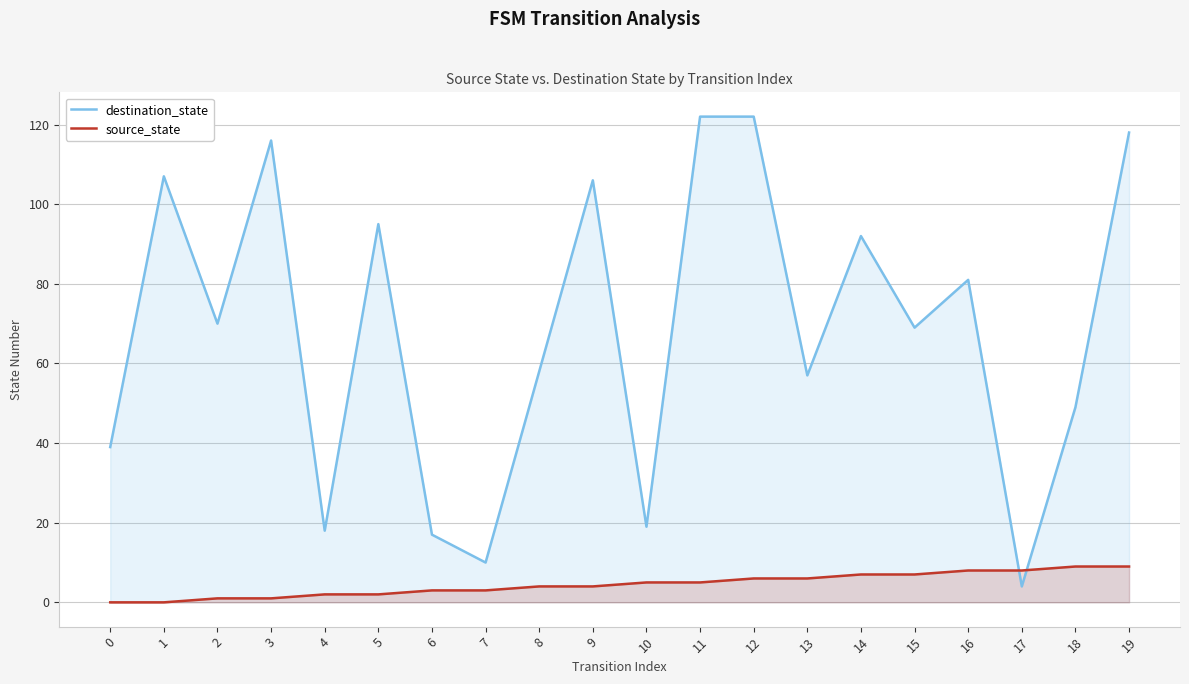

How many positive values does the source_state series have?

18